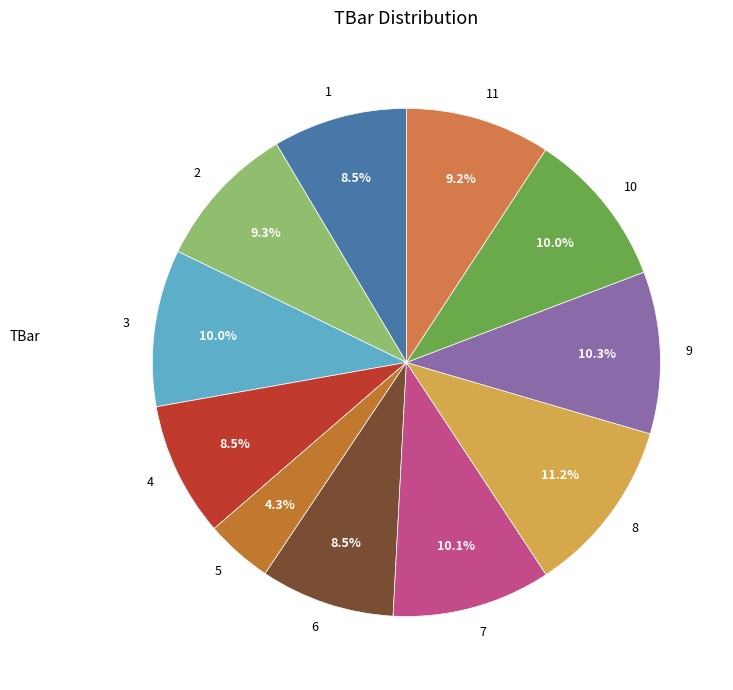

Which category has the biggest portion of the pie?

8